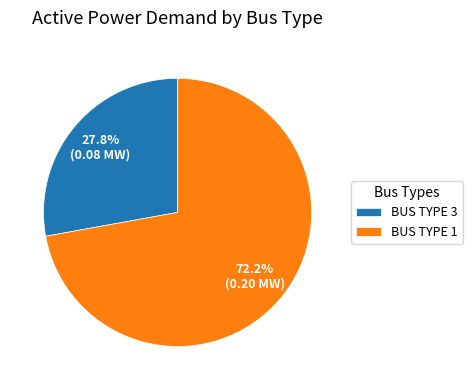

Is there any slice that represents more than half of the pie?

Yes